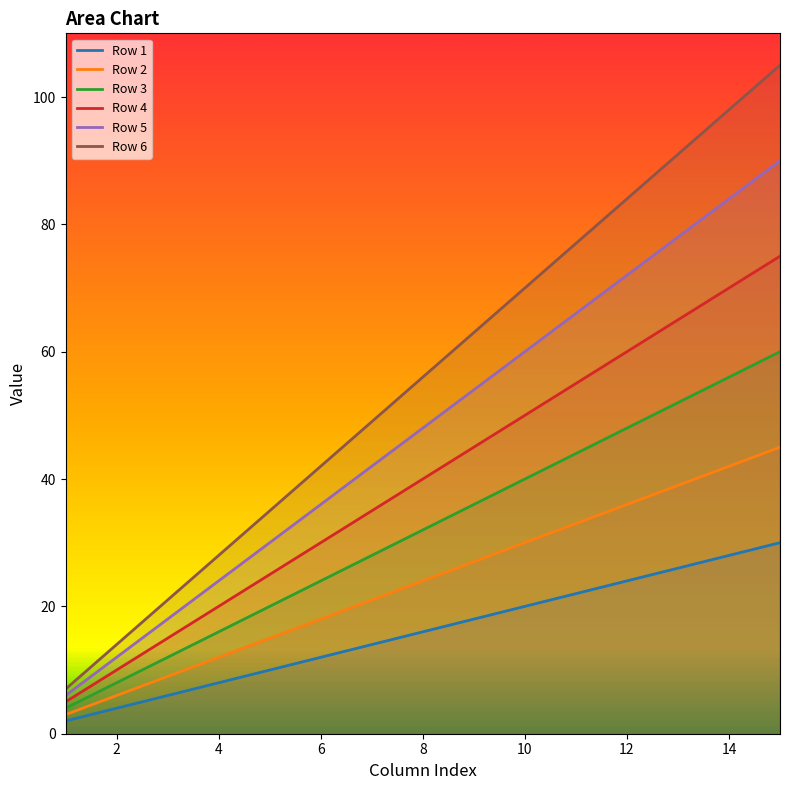

List the series in order of their overall mean, lowest first.

Row 1, Row 2, Row 3, Row 4, Row 5, Row 6